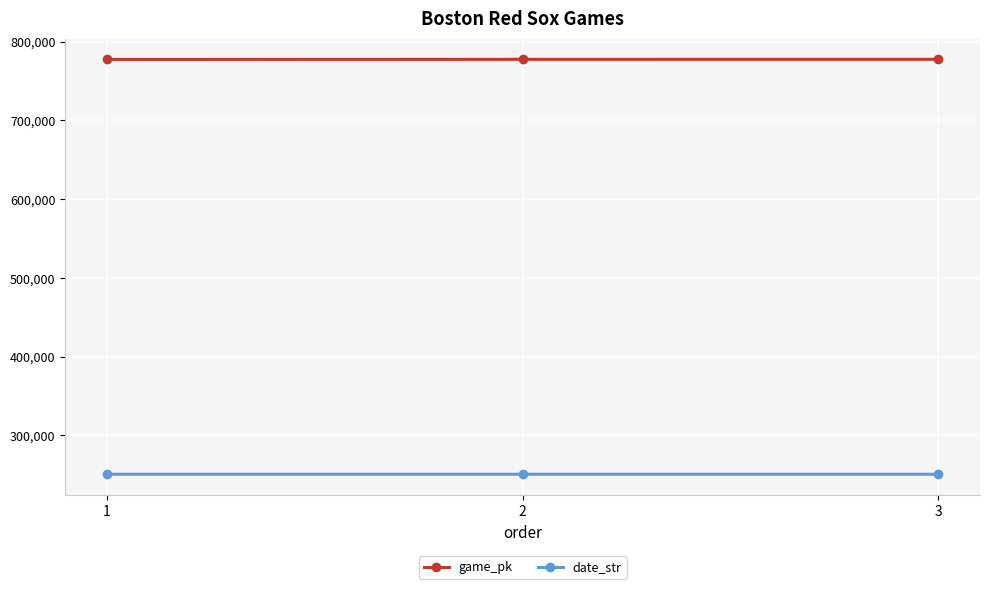

What is the minimum value for game_pk?

777486